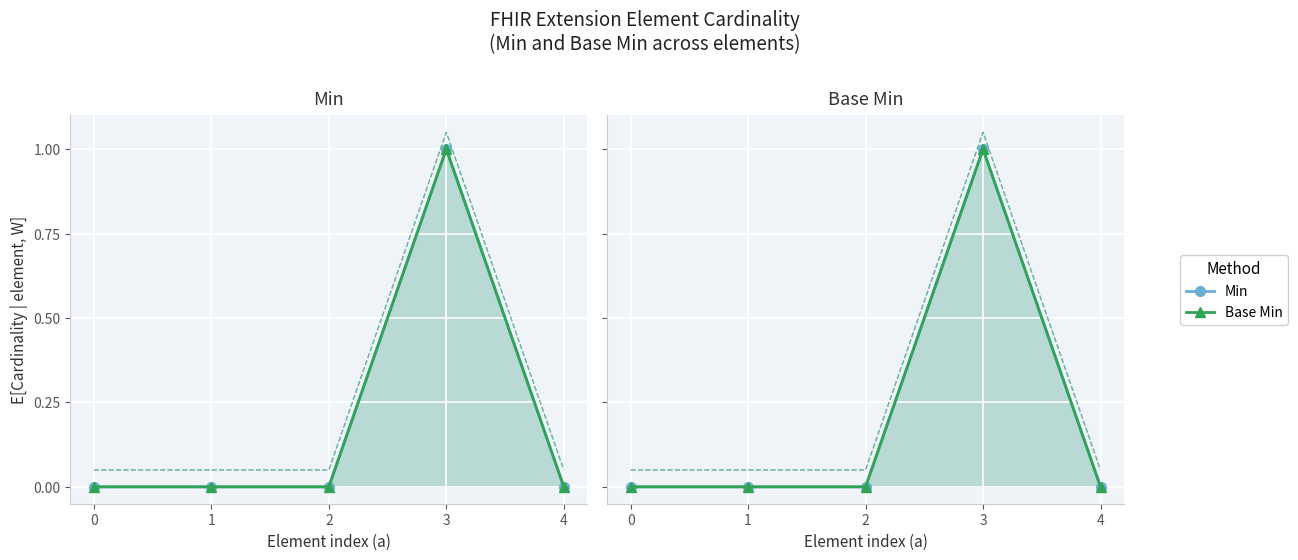

What is the difference between the maximum and minimum values in the Min series?

1